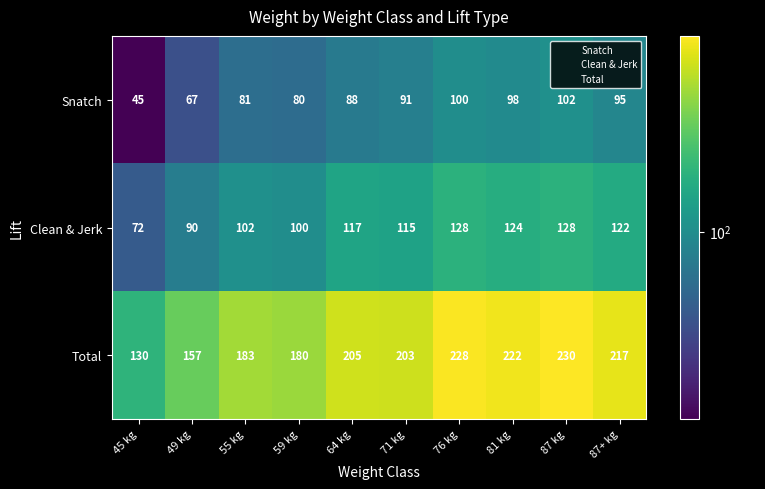

Which series has the largest range (max minus min)?

Total